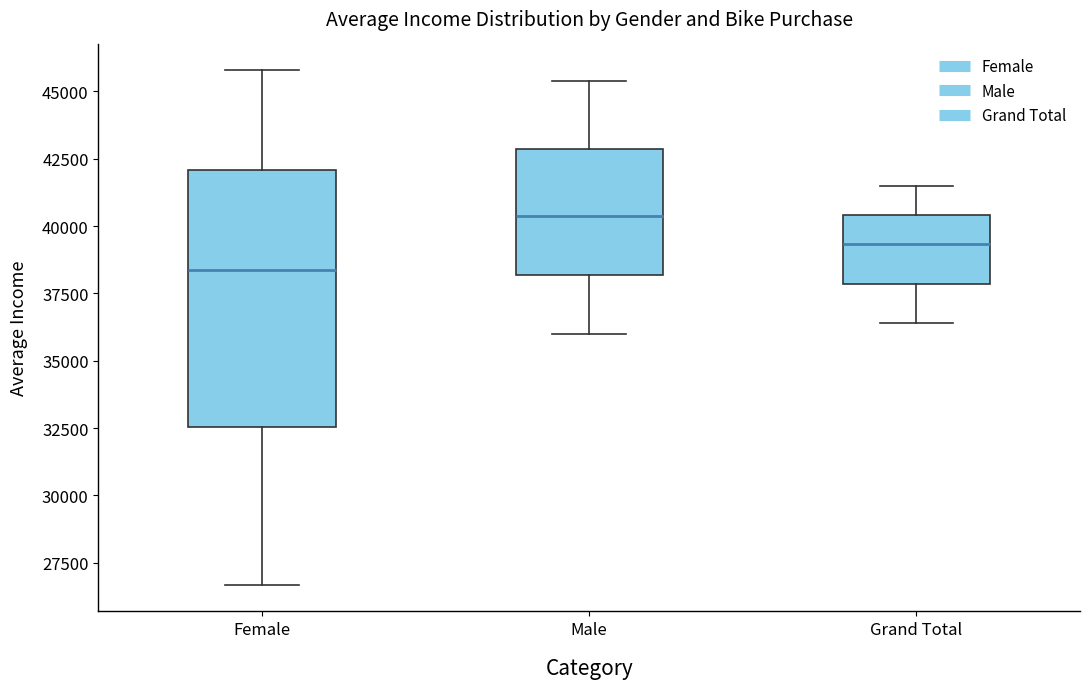

Reading left to right, read every box against the y-axis: the position of its median line, the range the box covers, and the ends of its whiskers. The values are not printed on the chart, so give them approximately, as read against the axis.

Female: median 38500, box 32500 to 42000, whiskers 26500 to 46000
Male: median 40500, box 38000 to 43000, whiskers 36000 to 45500
Grand Total: median 39500, box 38000 to 40500, whiskers 36500 to 41500